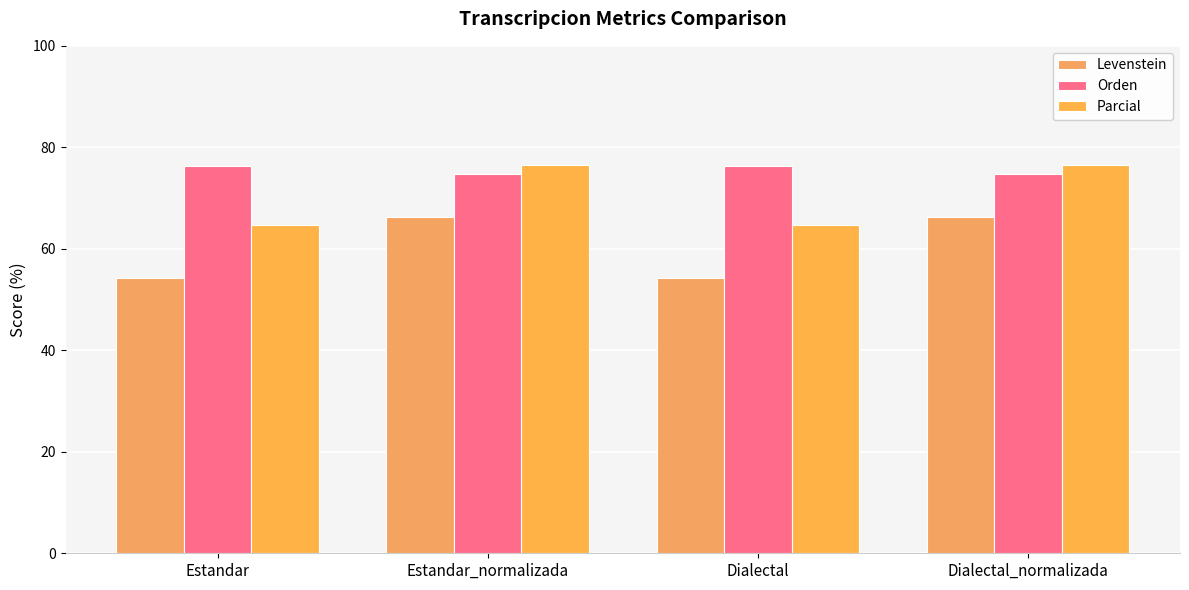

Where does the Orden series first go above 76?

Estandar